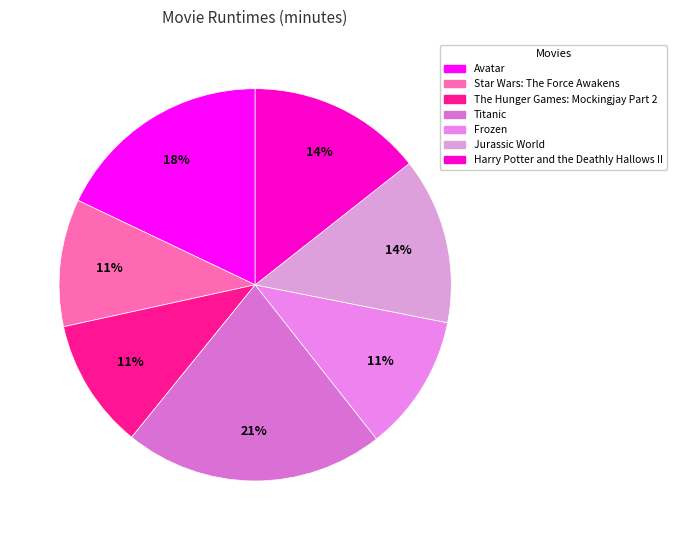

How much of the chart is everything except Harry Potter and the Deathly Hallows II?

85.6%